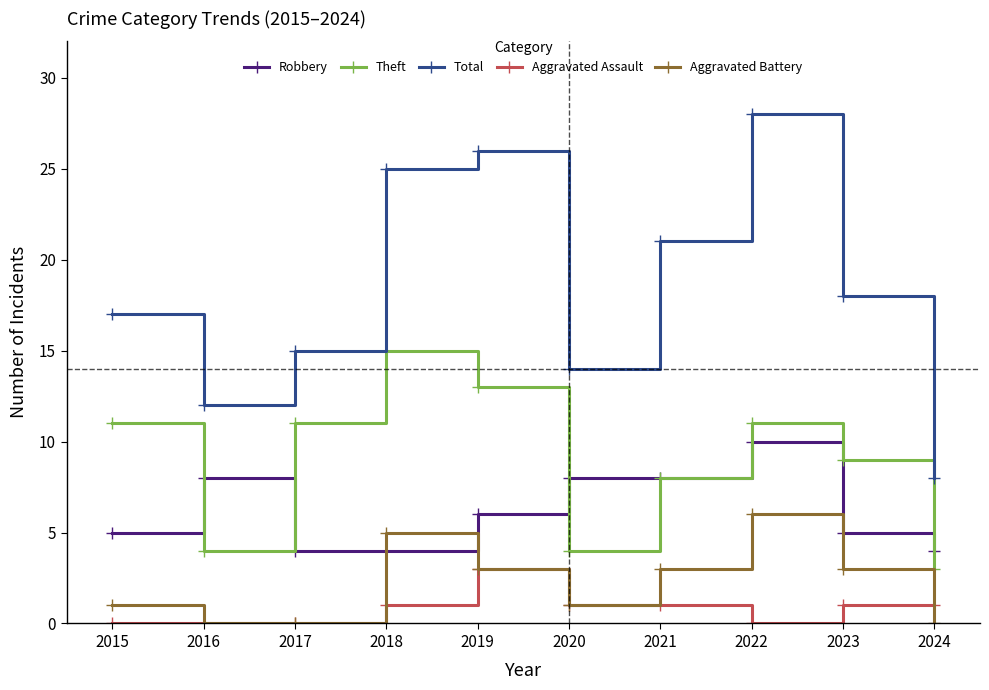

Is the value of Aggravated Assault at 2015 greater than the value of Robbery at 2016?

No